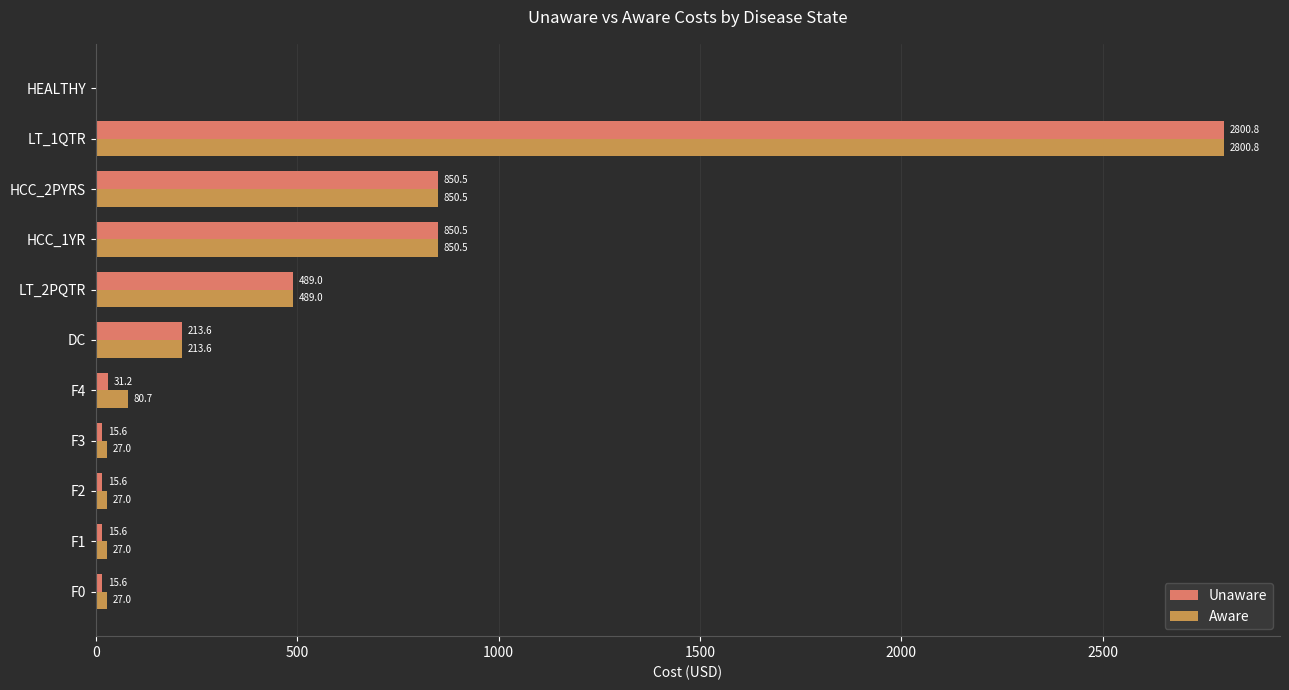

Which series changed the most between F0 and LT_2PQTR?

Unaware